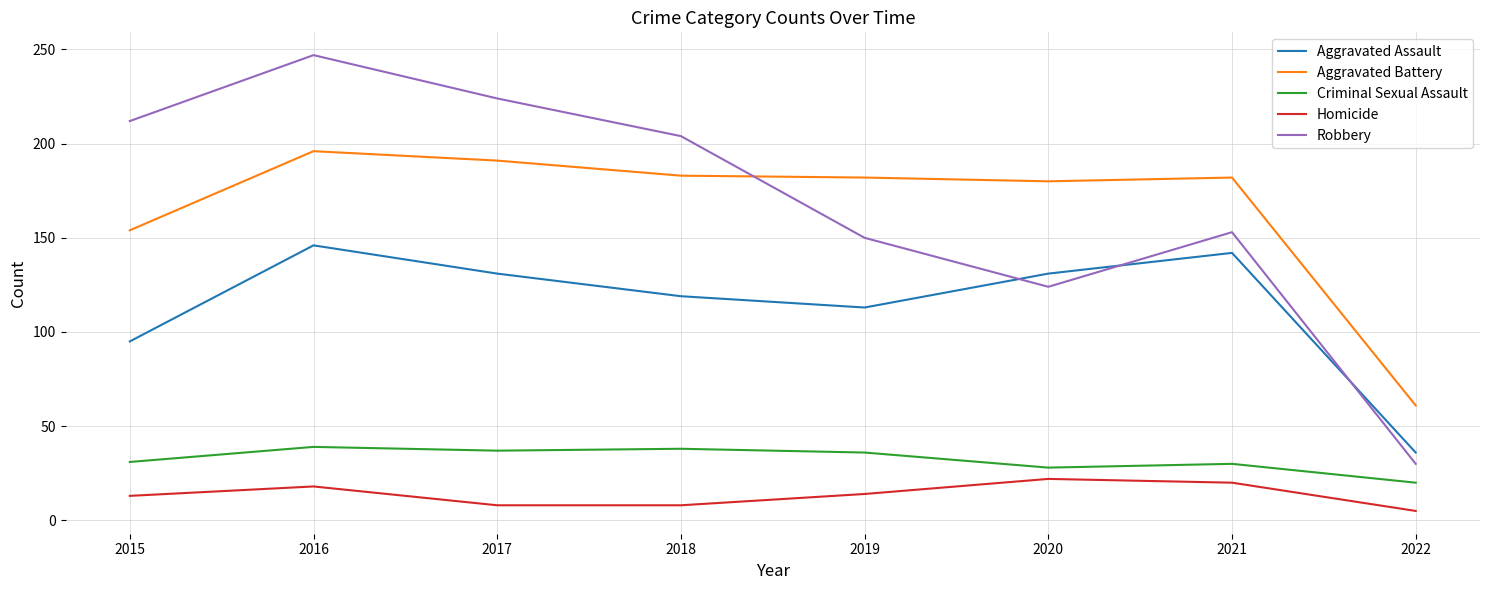

List the series in order of their peak value, lowest first.

Homicide, Criminal Sexual Assault, Aggravated Assault, Aggravated Battery, Robbery